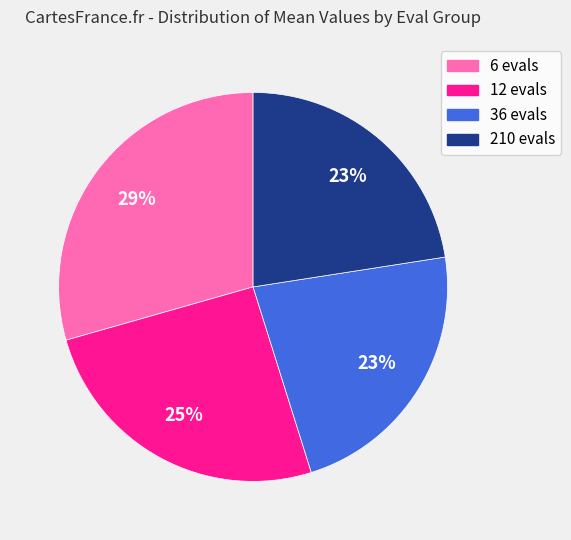

What is the largest slice in the pie chart?

6 evals